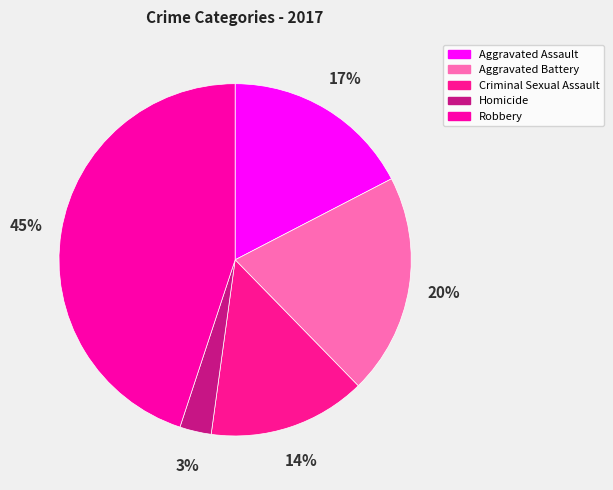

Is the sum of Aggravated Battery and Robbery greater than half?

Yes